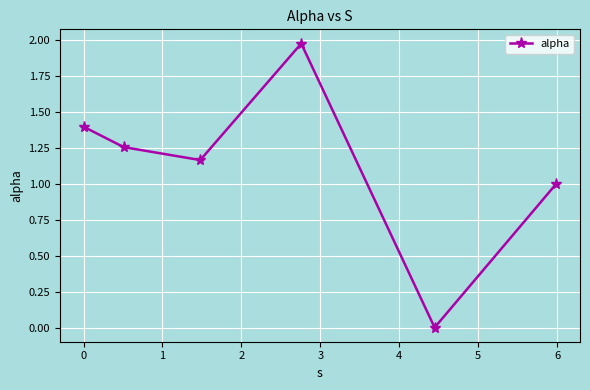

How many points are lower than both their immediate neighbors (excluding endpoints)?

2